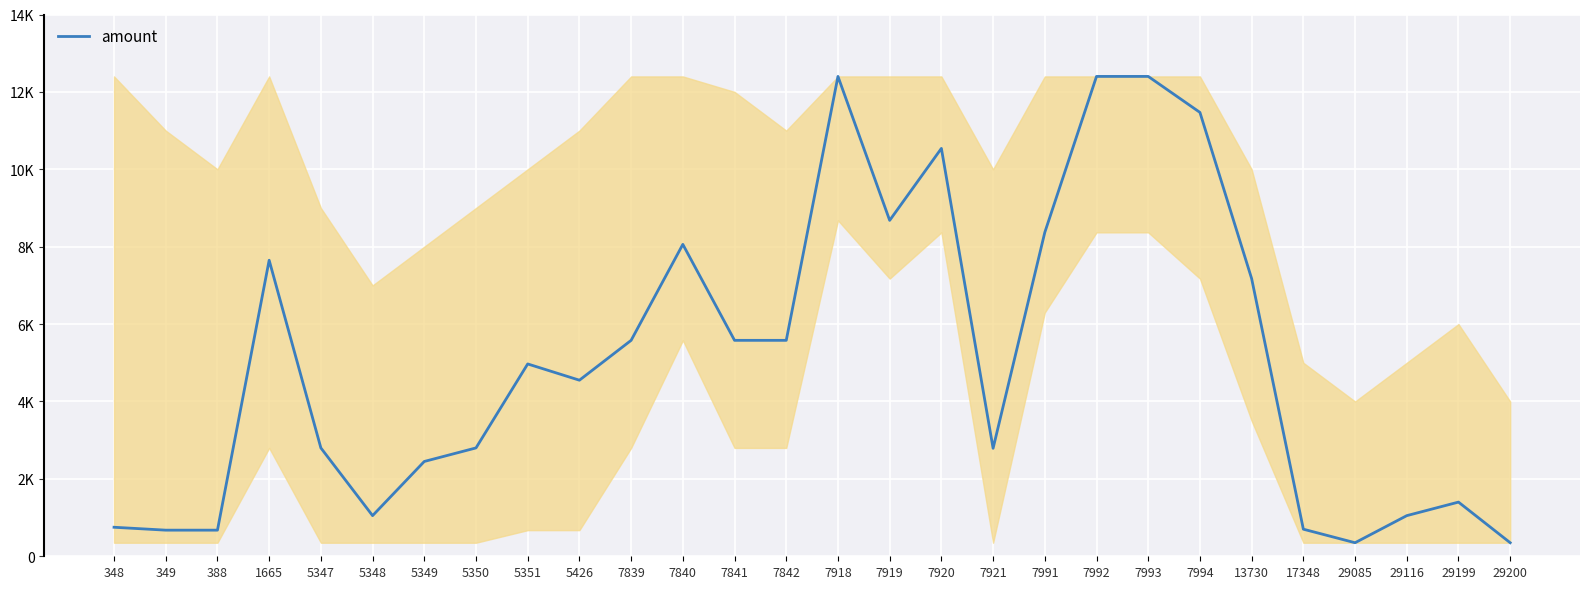

How many points are higher than both their immediate neighbors (excluding endpoints)?

6